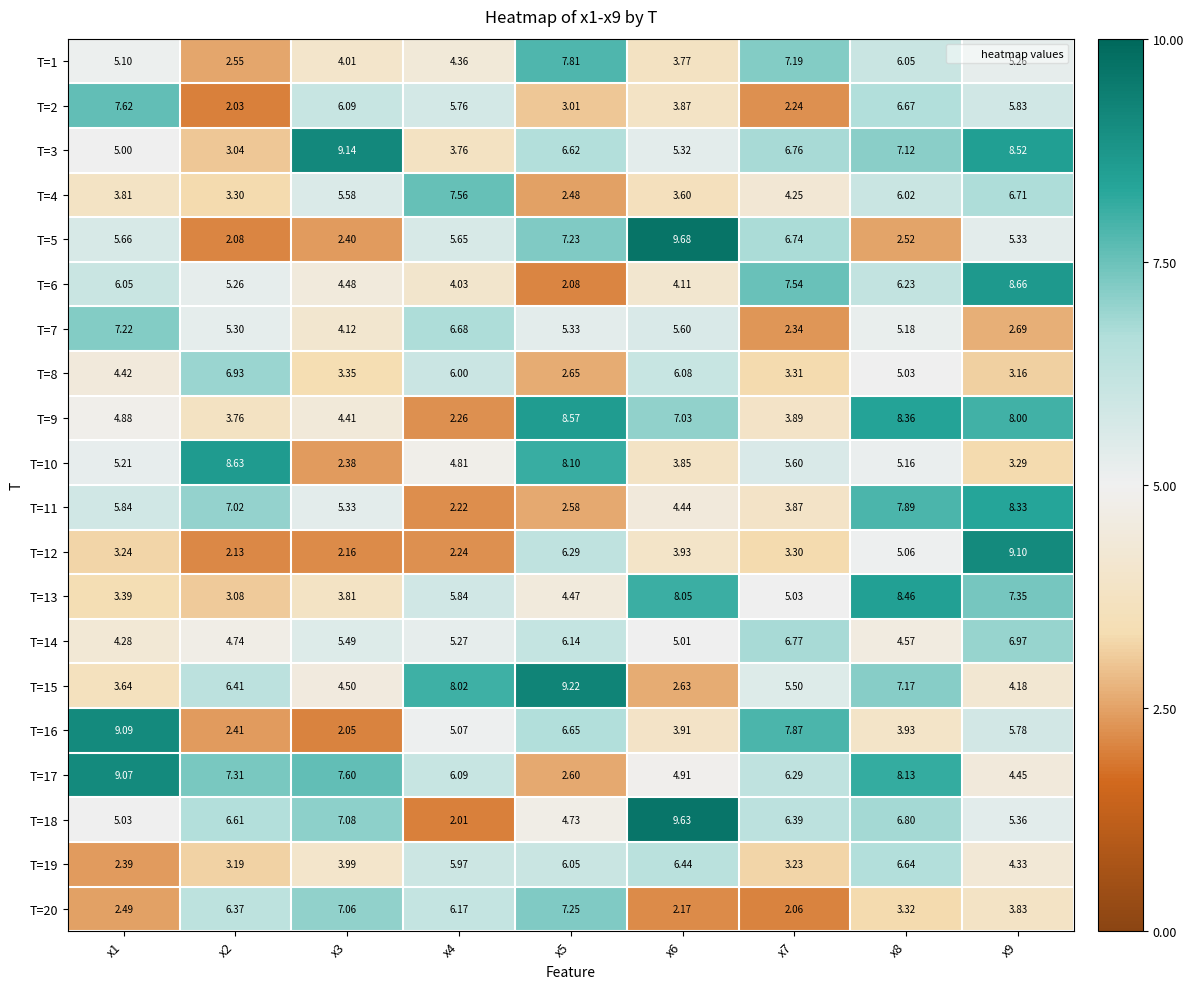

How many values in the T=14 series exceed 5?

6